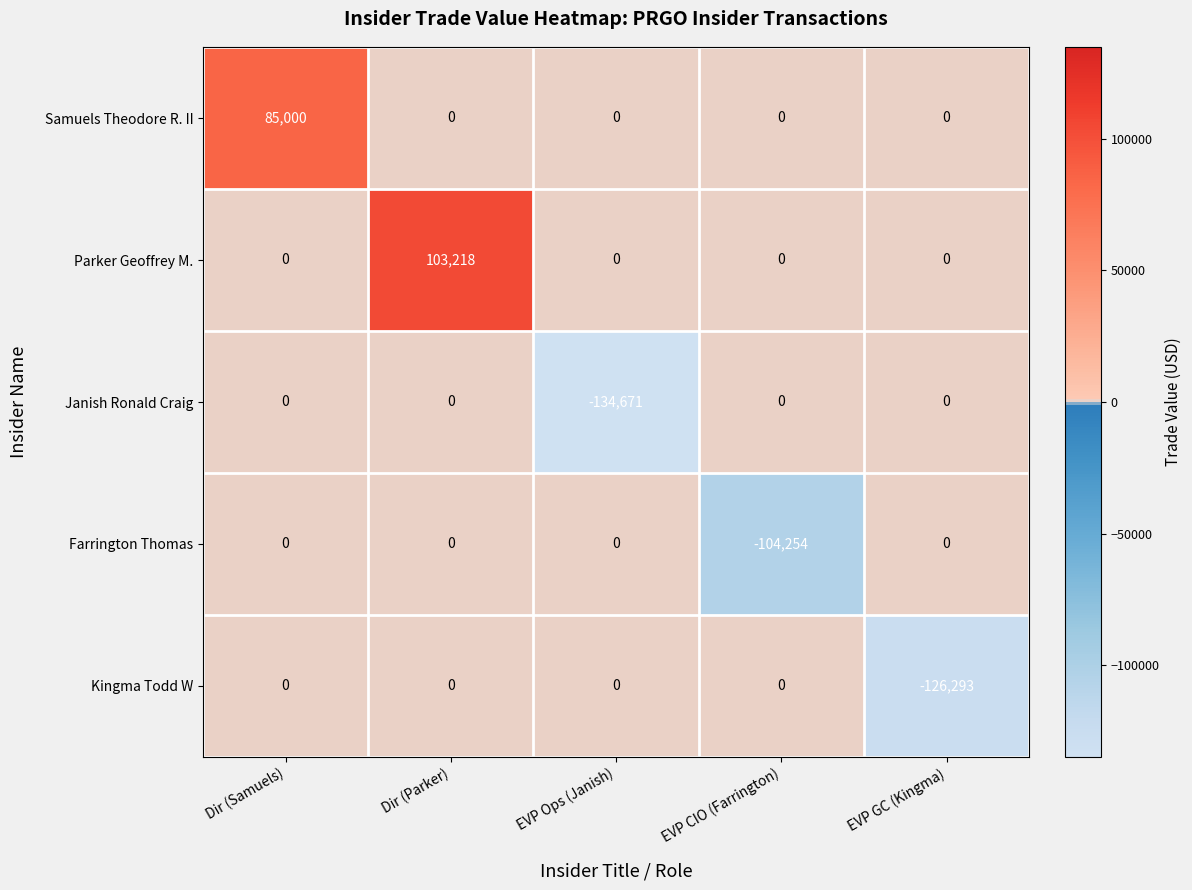

What is the average value of the Parker Geoffrey M. series?

20644